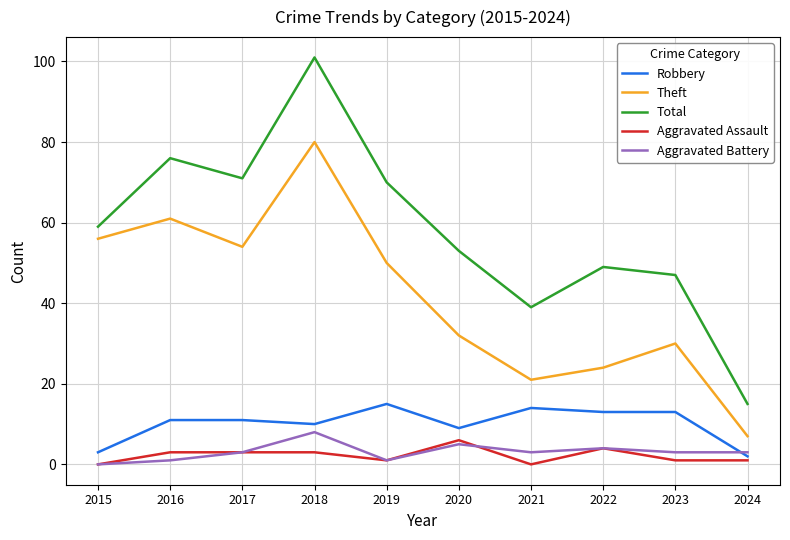

Which series has the largest total across all categories?

Total